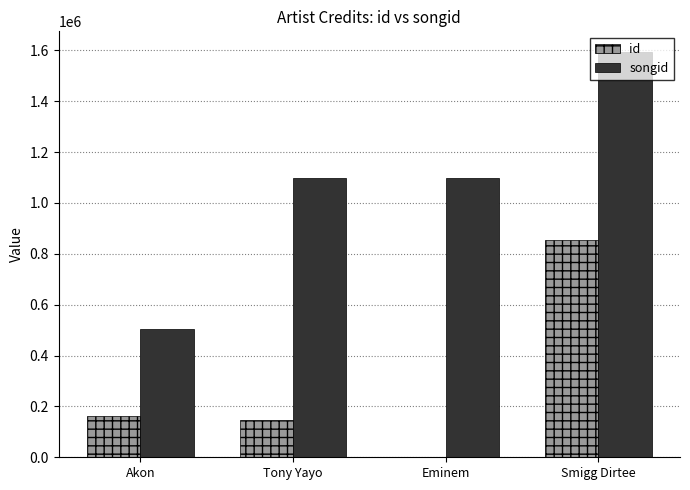

Reading right to left, transcribe all the data shown in this chart.

id: Smigg Dirtee=855244	Eminem=946	Tony Yayo=144783	Akon=163726
songid: Smigg Dirtee=1595278	Eminem=1096984	Tony Yayo=1096984	Akon=505059